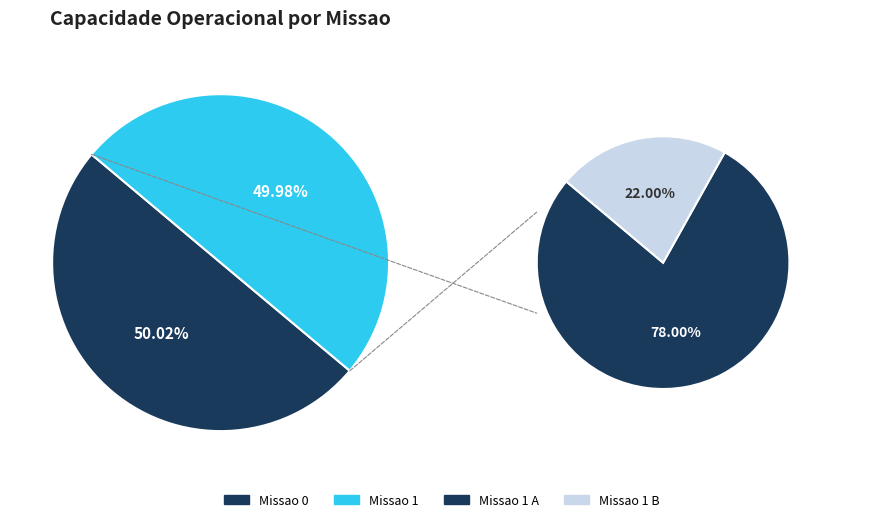

Which slice represents more than half of the pie?

Missao 0